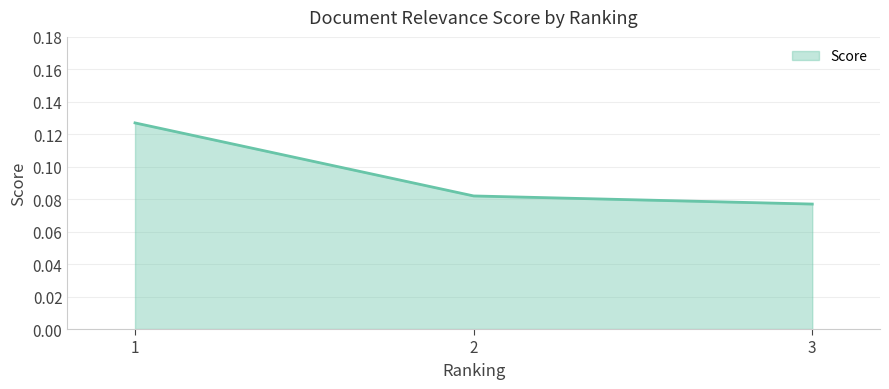

Is it true that the value at 3 is 0.0?

False